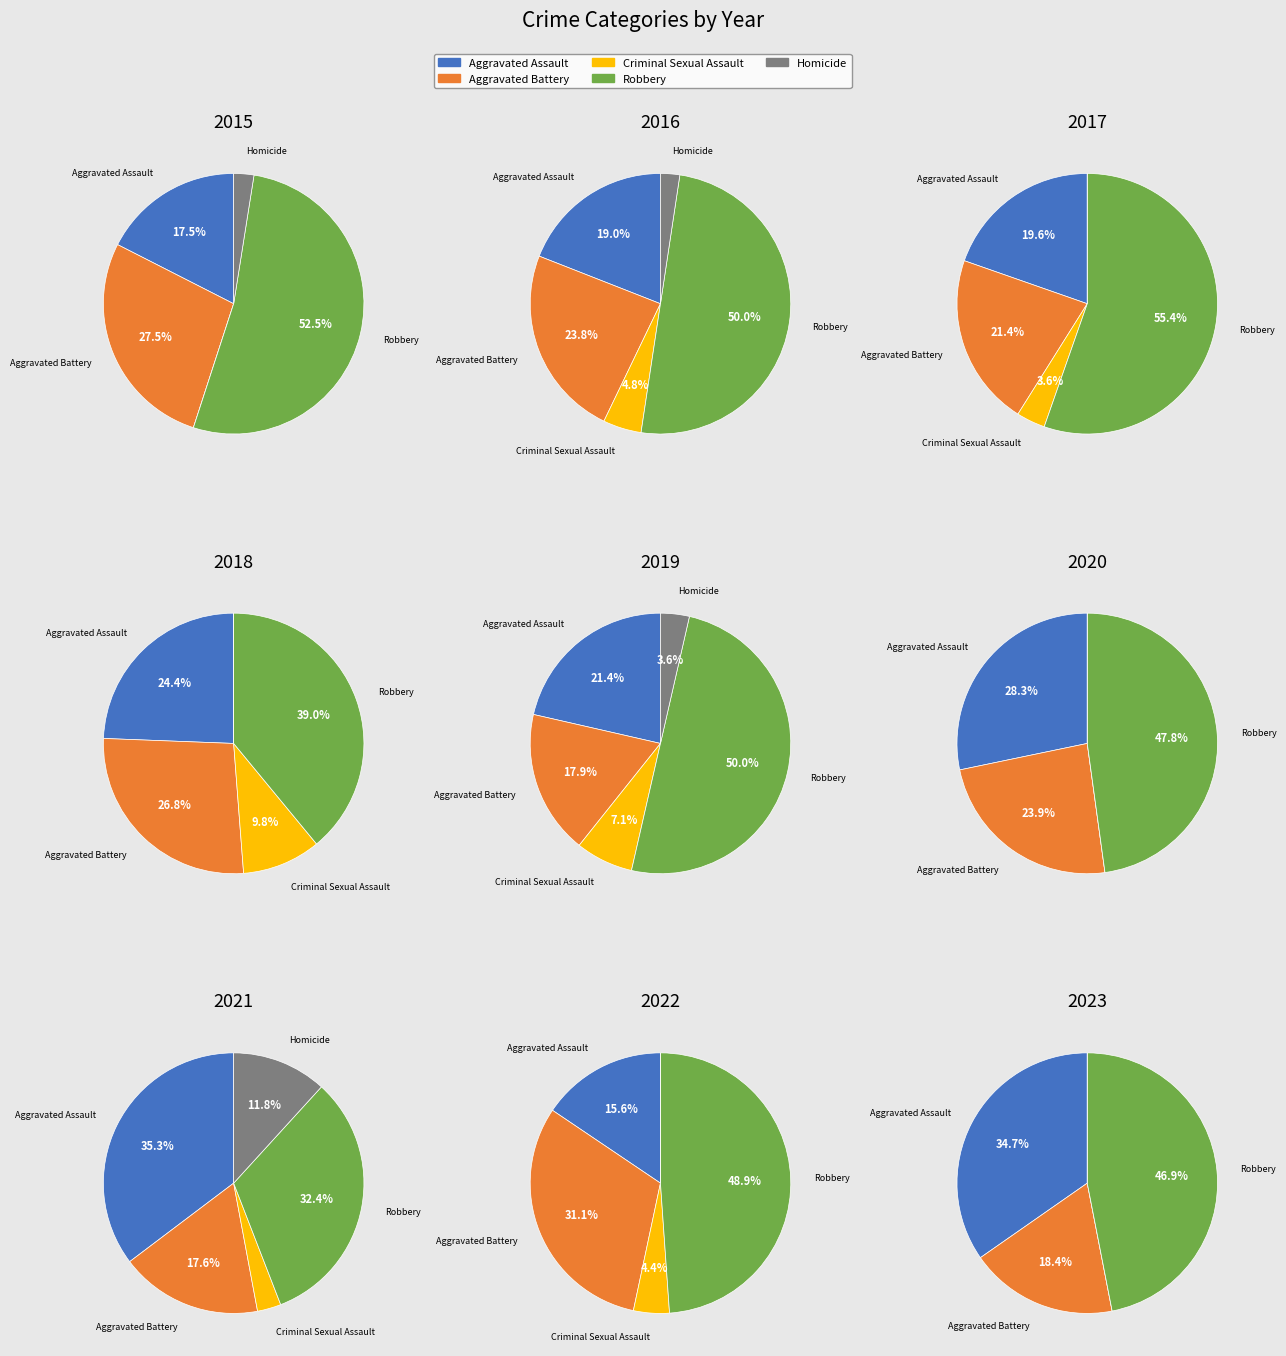

Which has a higher value, 0 or 6?

6